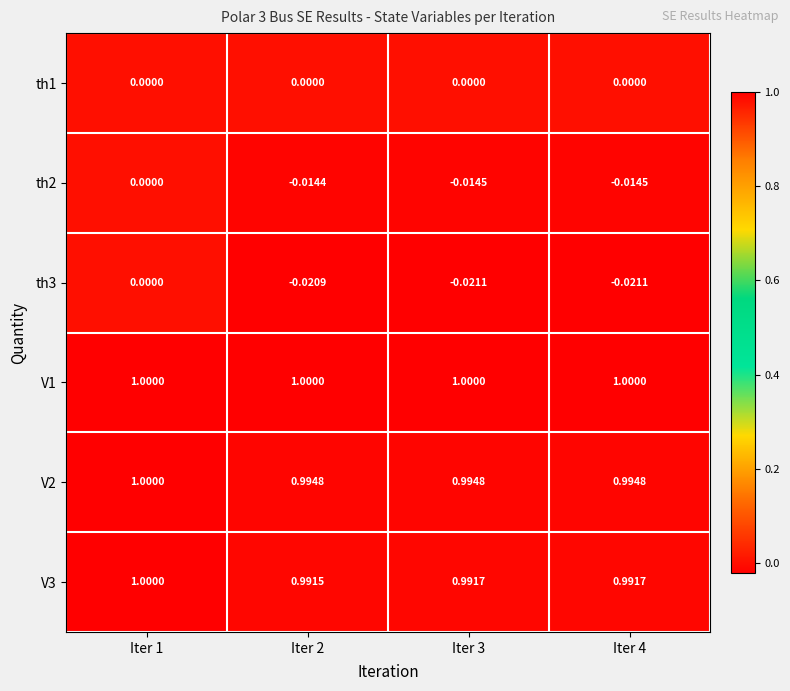

Rank the series at Iter 2 from lowest to highest value.

th3, th2, th1, V3, V2, V1